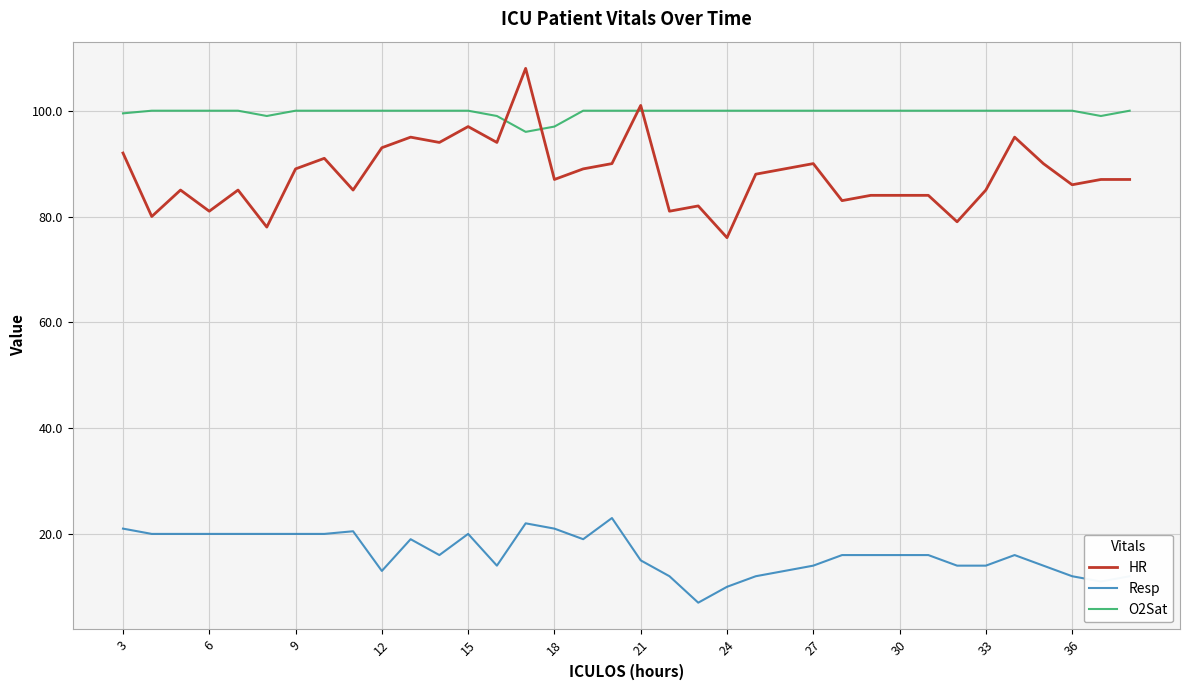

What is the smallest value displayed?

7.0